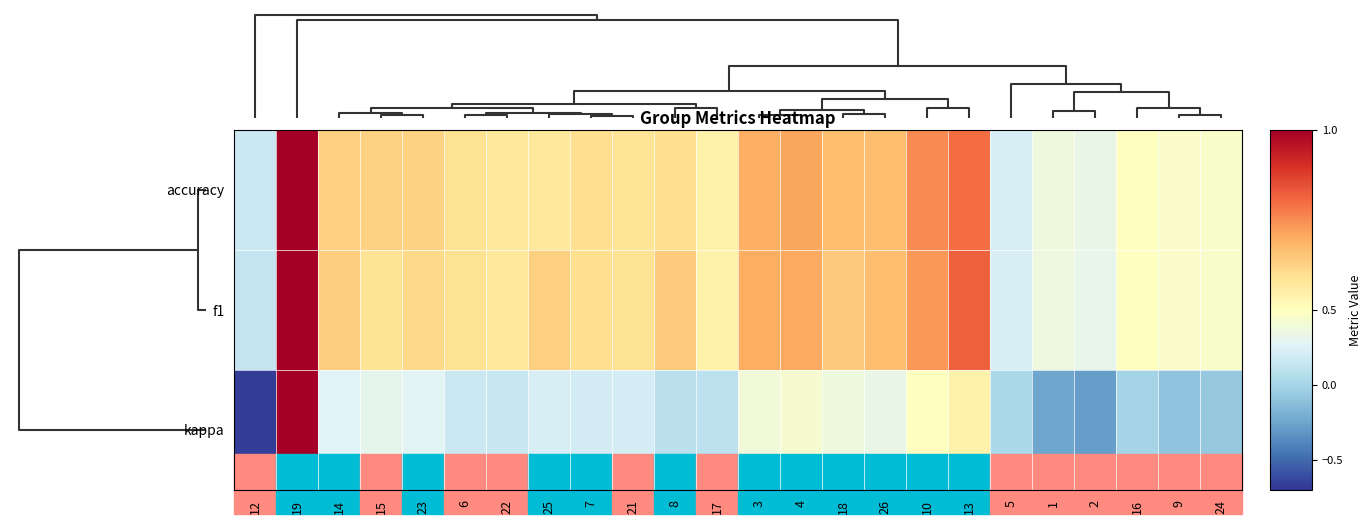

Count the number of data series in this chart.

3